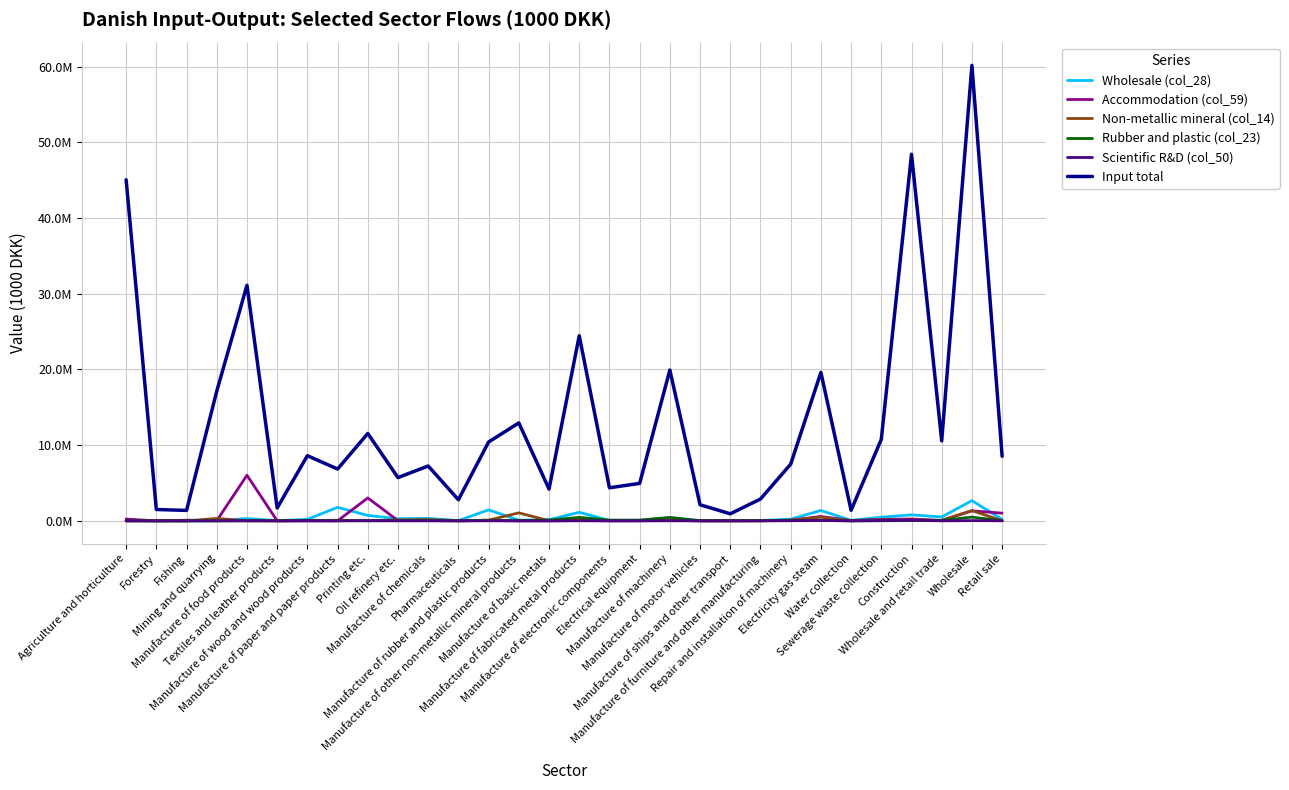

Does the chart have visible grid lines?

Yes